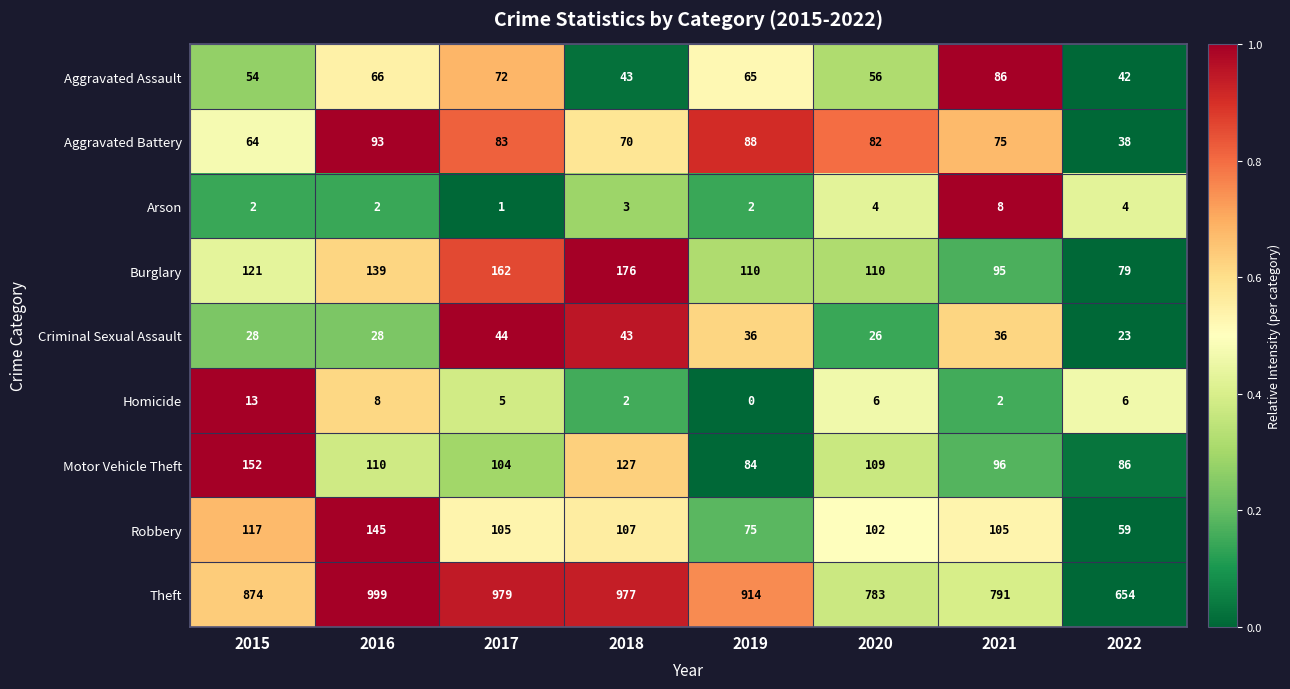

What is the maximum value for Arson?

8